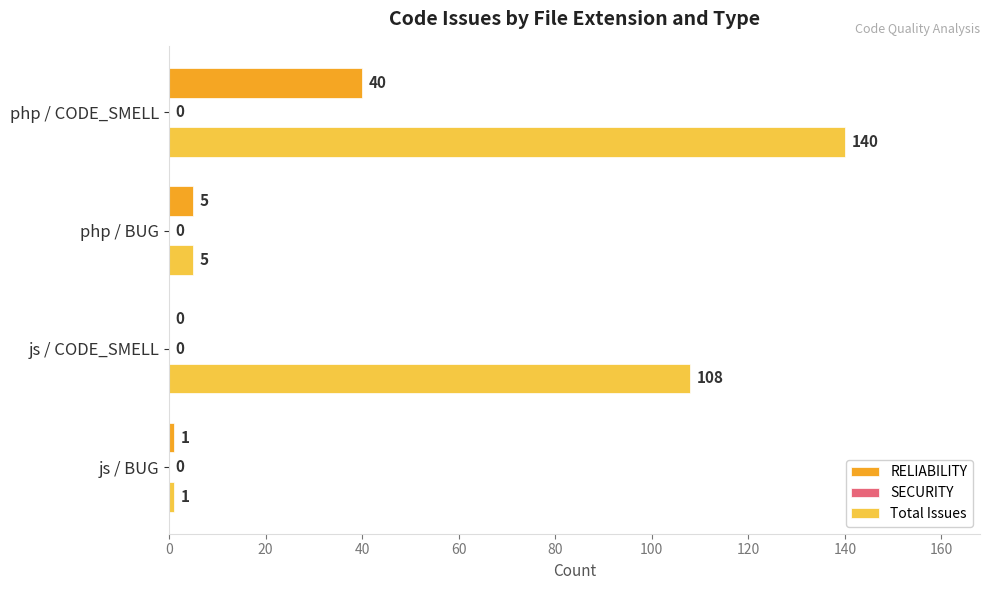

The value of Total Issues at php / CODE_SMELL is 140. True or false?

True